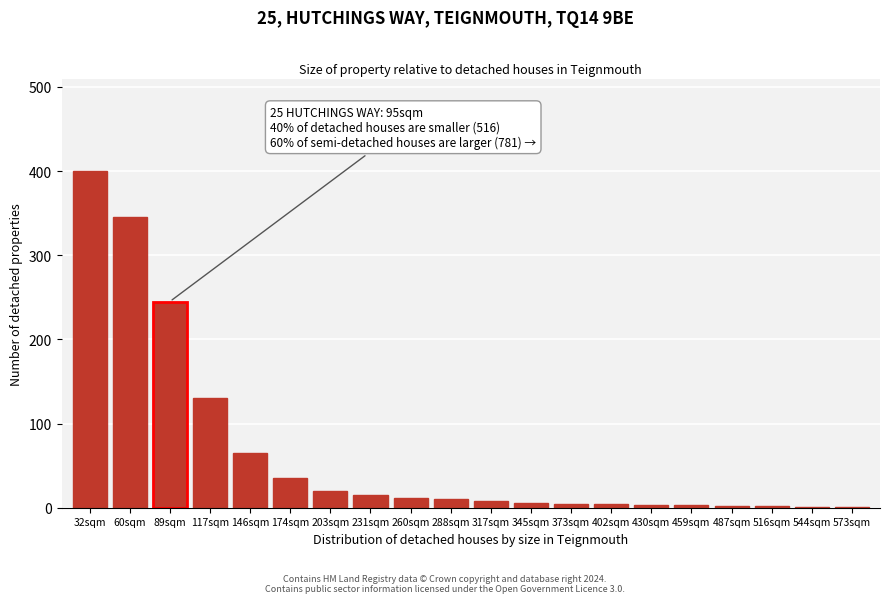

What is the sum of all values?

1312